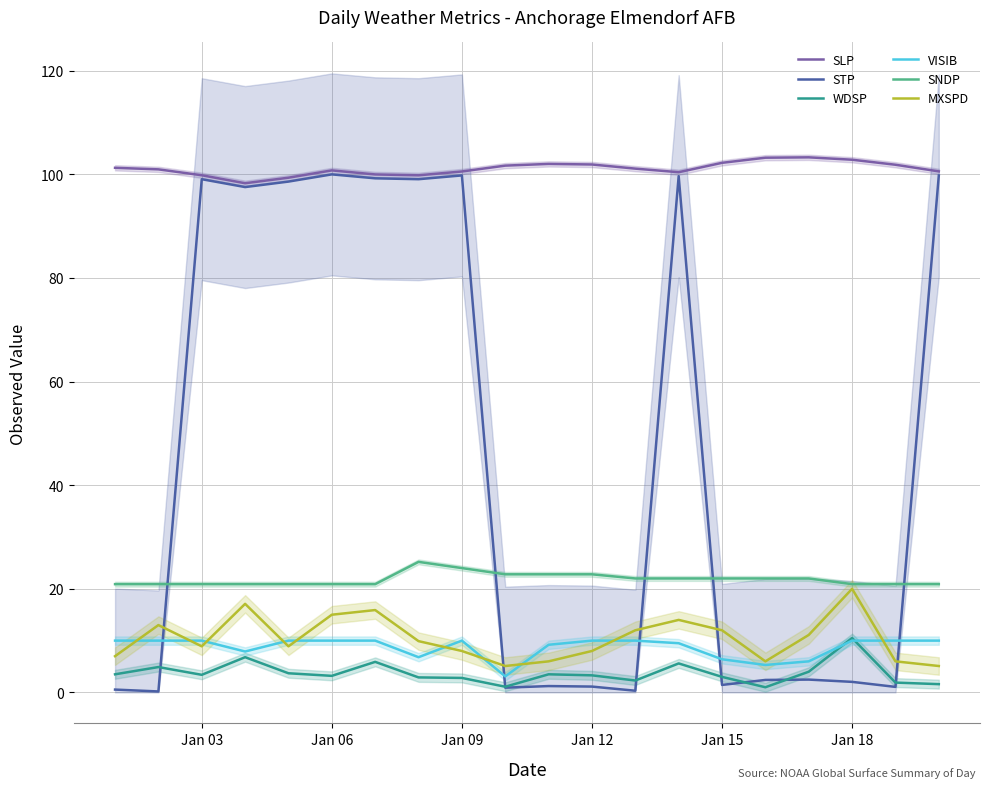

The value of SLP at Jan 09 is 40.4. True or false?

False